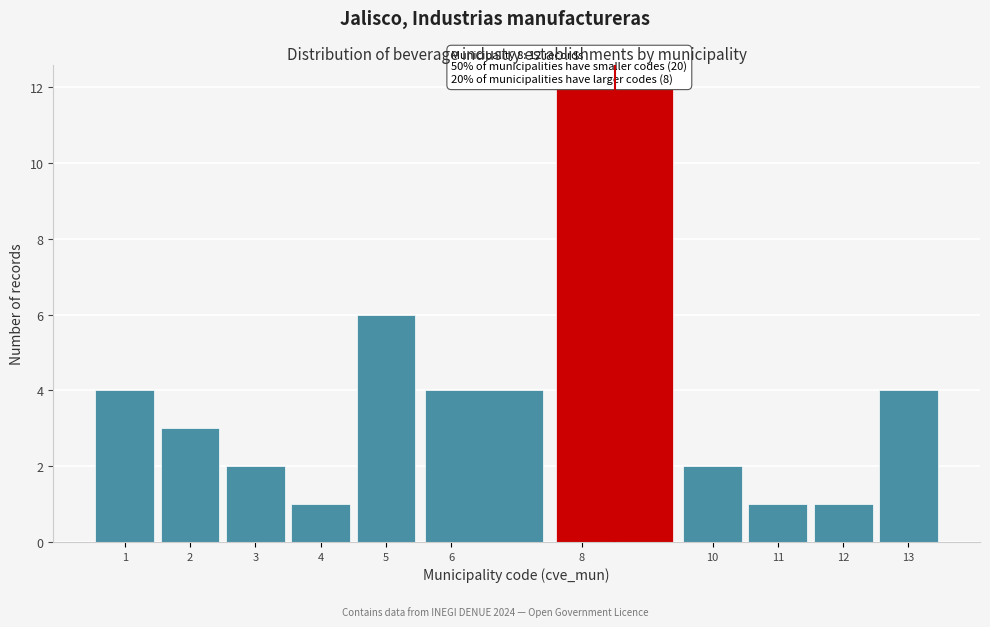

Which range on the x-axis has the tallest bar?

7.5 to 9.5